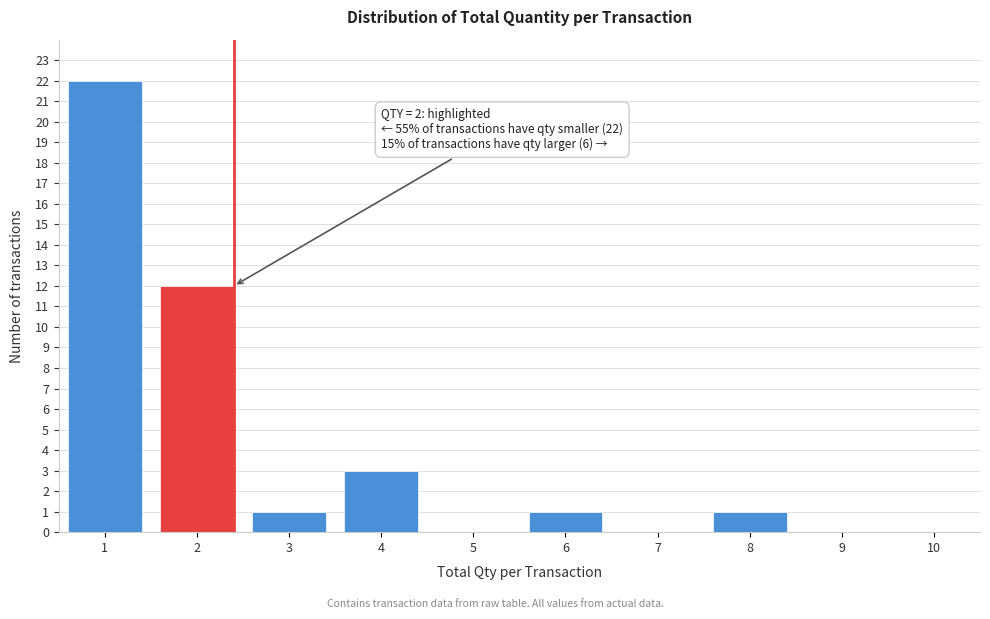

Reading left to right, extract all data points from this chart.

1=22	2=12	3=1	4=3	5=0	6=1	7=0	8=1	9=0	10=0